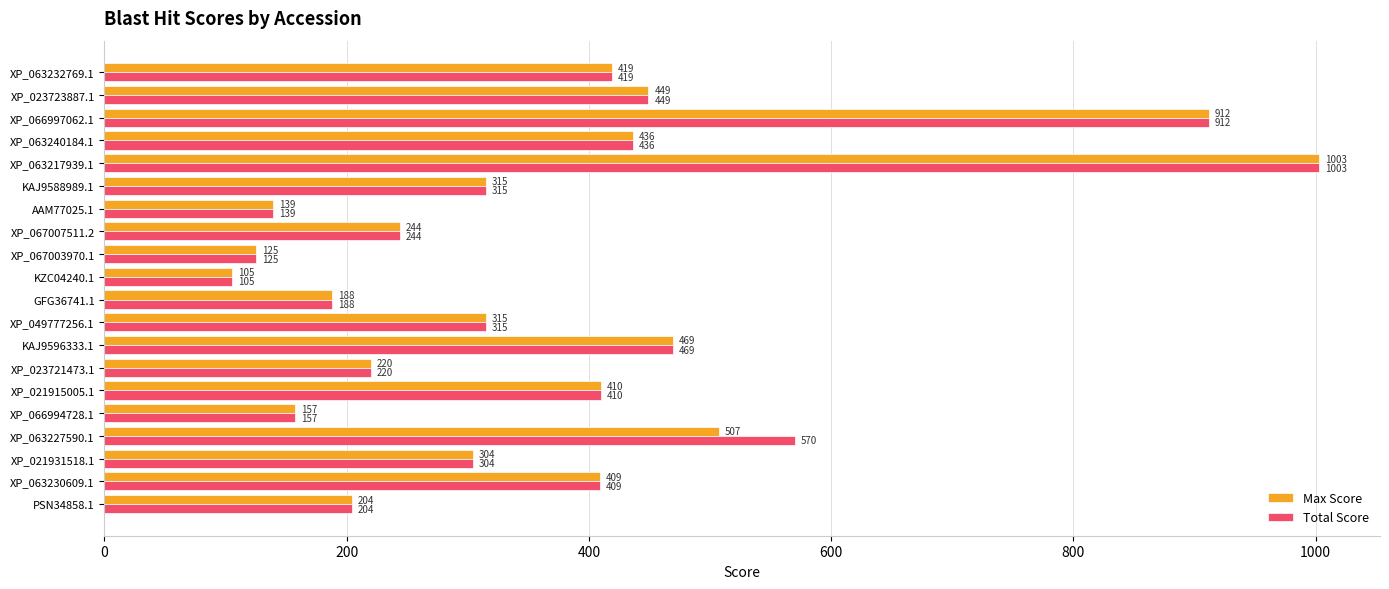

Which series has the largest total across all categories?

Total Score